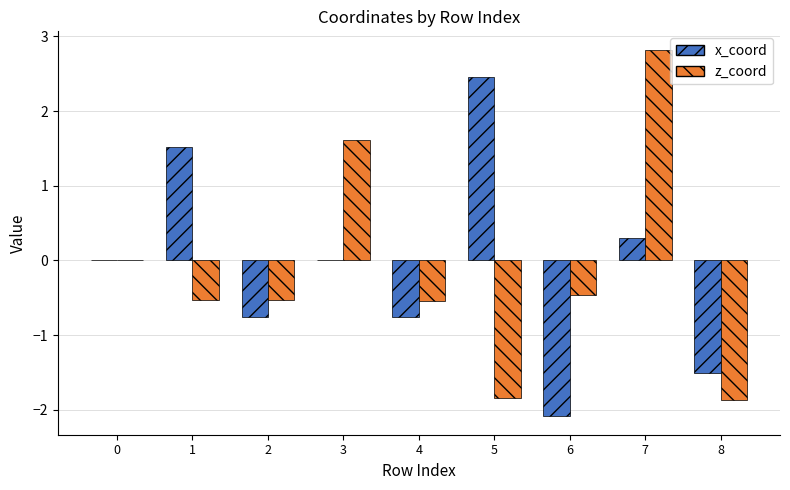

Which category has the highest value in the z_coord series?

7